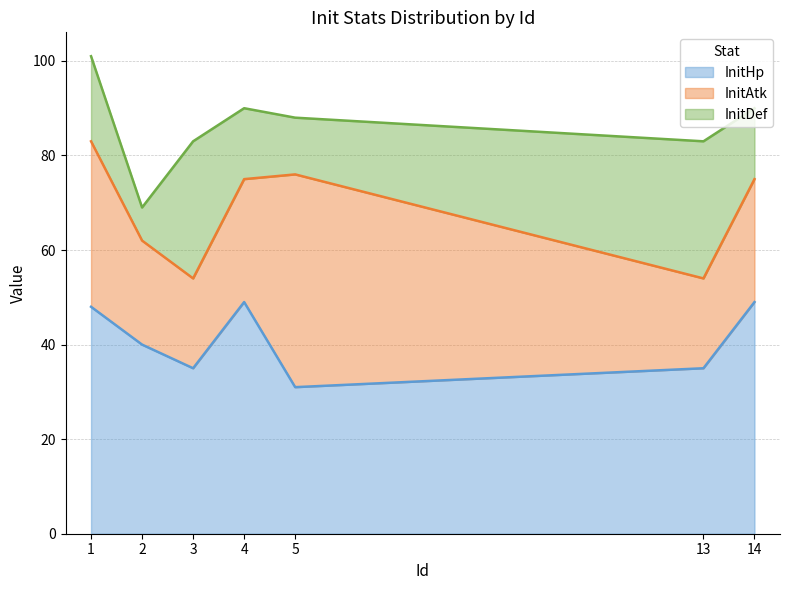

Which series changed the most between 2 and 4?

InitHp